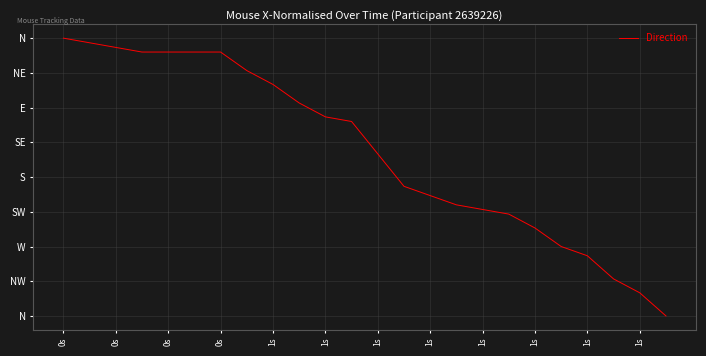

Does the chart have visible grid lines?

Yes